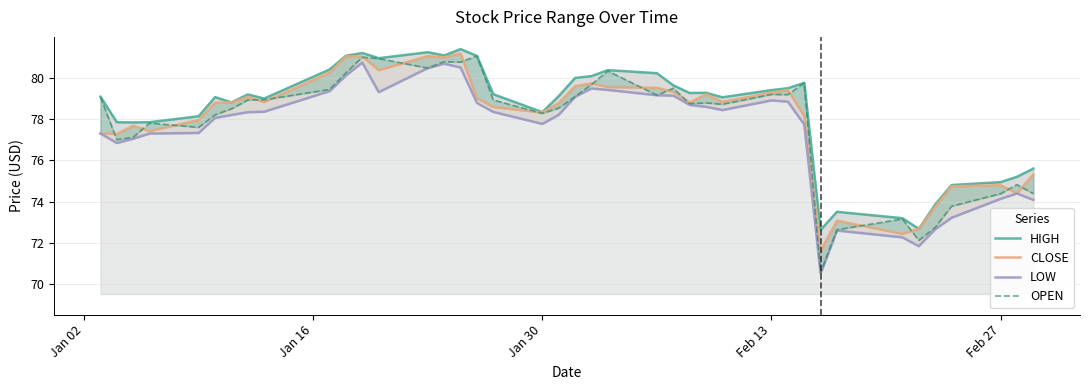

What are all the series names shown in the legend?

HIGH, CLOSE, LOW, OPEN